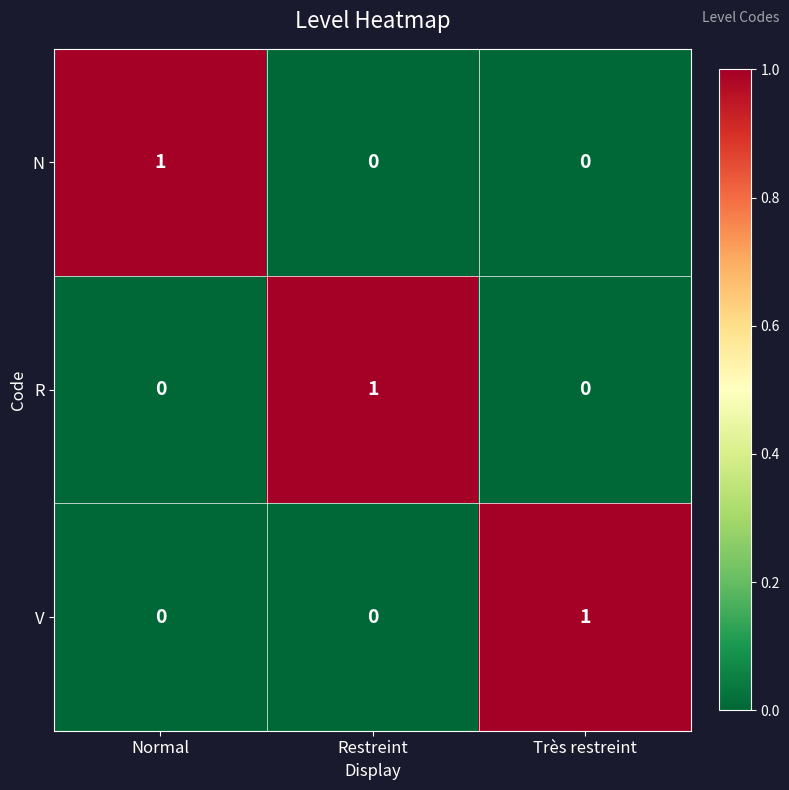

How many R values are between 0 and 1?

3